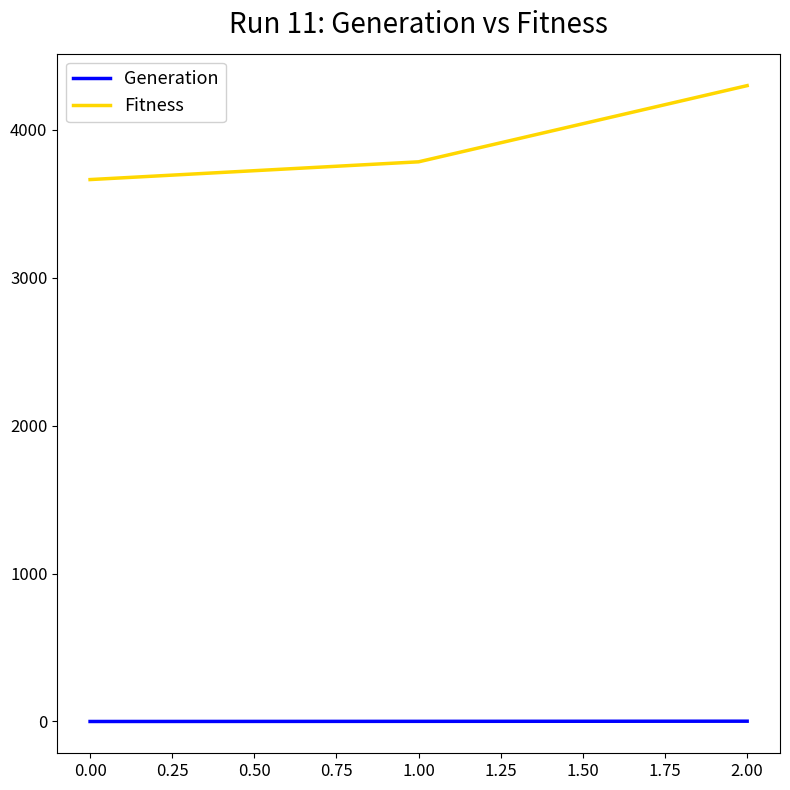

What is the difference between the maximum and minimum values in the Fitness series?

635